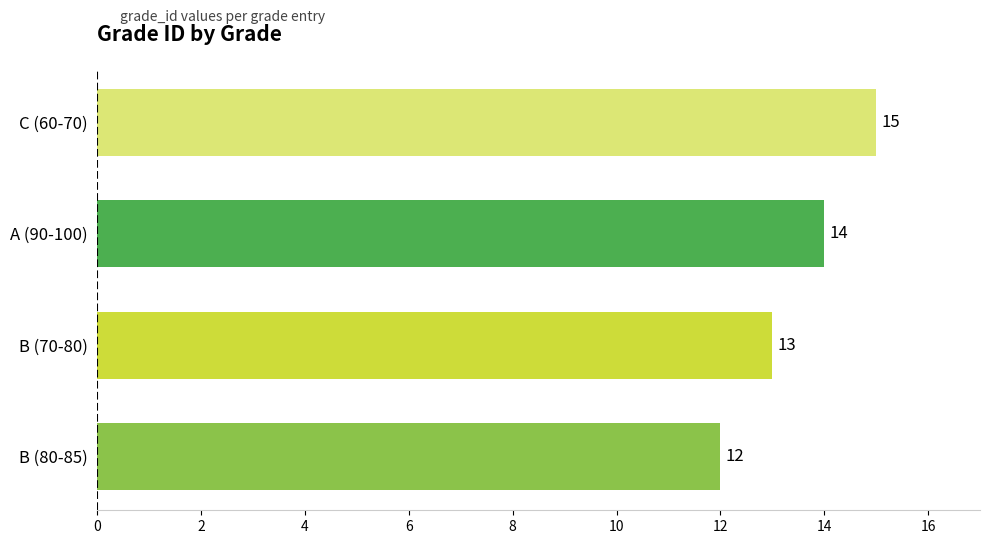

What is the maximum value shown in the chart?

15